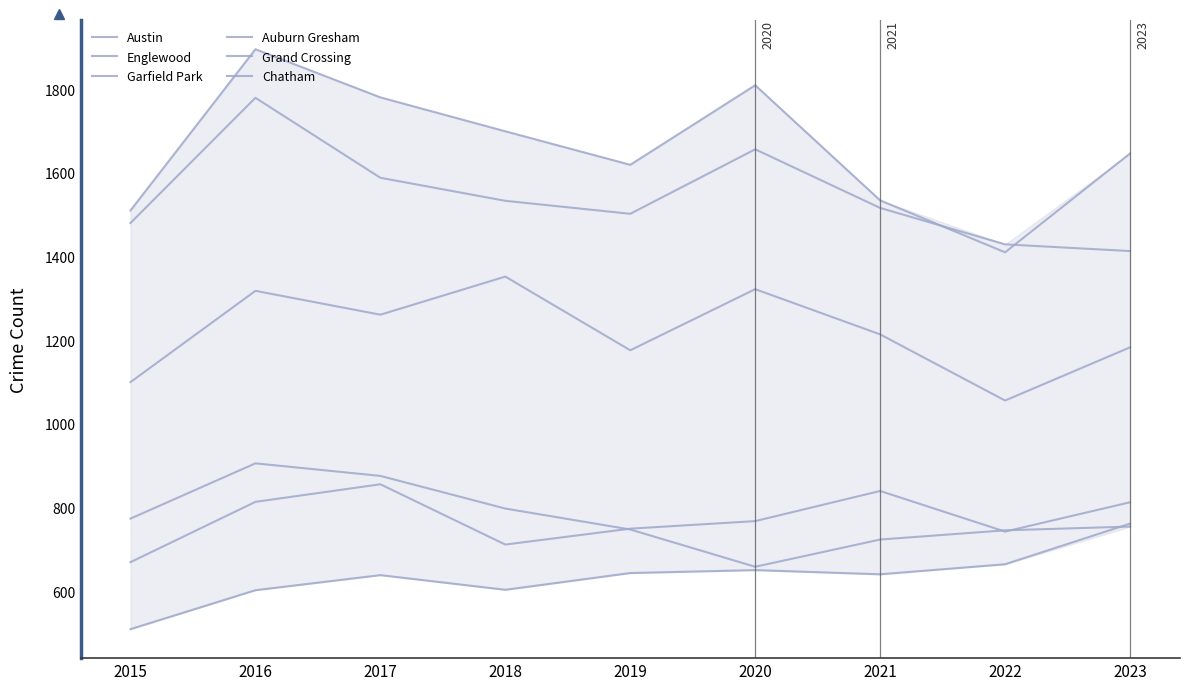

Rank the series by their maximum value, from lowest to highest.

Chatham, Grand Crossing, Auburn Gresham, Garfield Park, Englewood, Austin